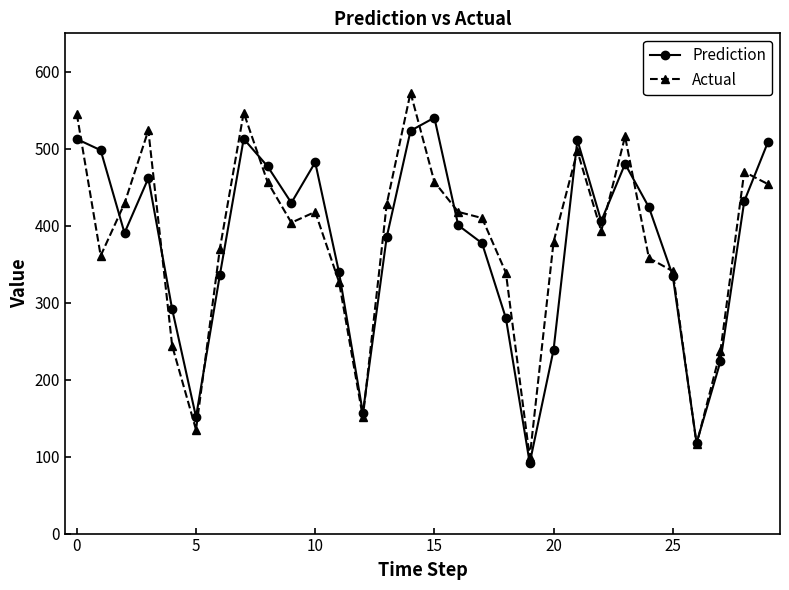

True or false: Prediction has more than 0 interior local peaks.

True